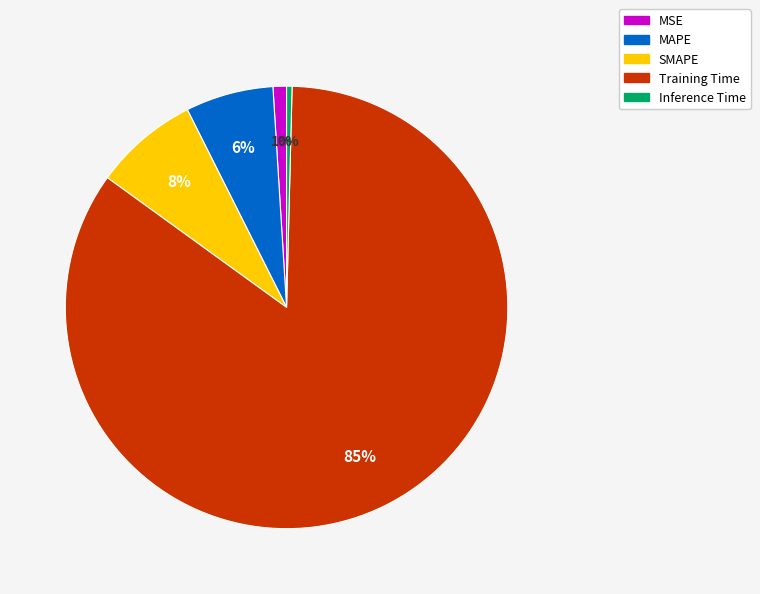

Count the number of slices in the pie.

5